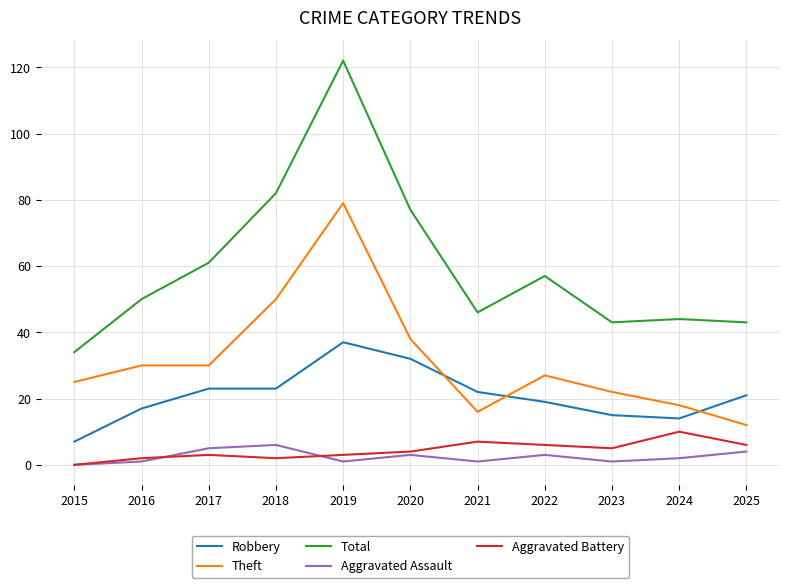

Read the Theft value at 2017, to the nearest 5.

30